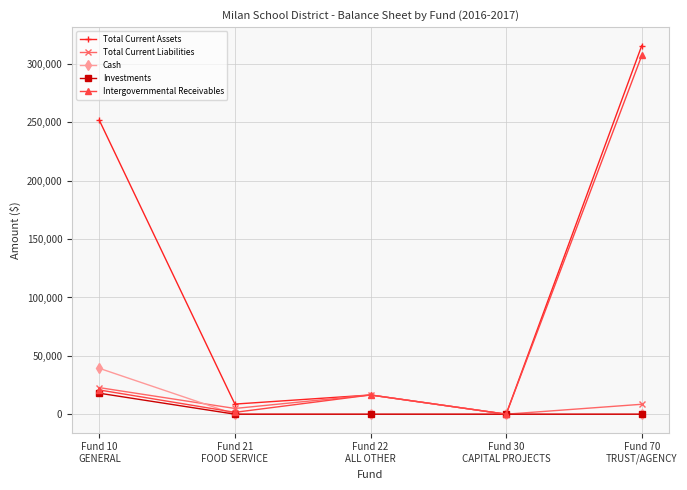

Which label corresponds to the largest value in the chart?

Fund 70
TRUST/AGENCY